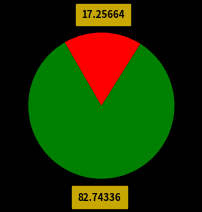

Is there a majority slice in this chart?

Yes